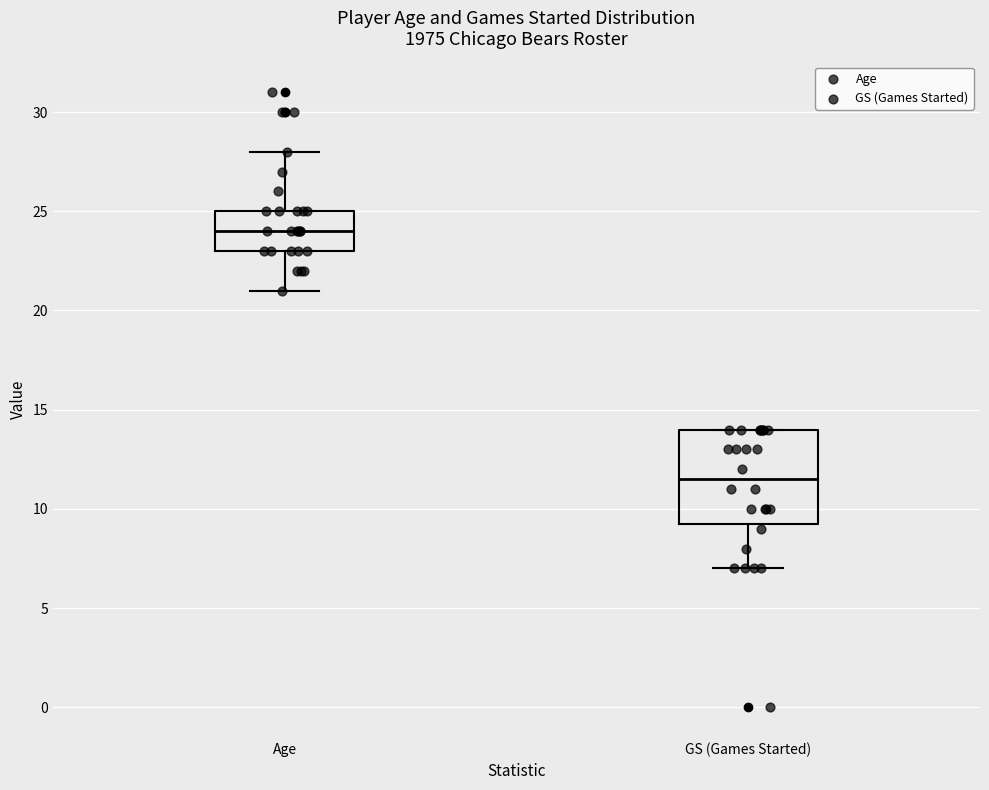

Reading left to right, read every box against the y-axis: the position of its median line, the range the box covers, and the ends of its whiskers. The values are not printed on the chart, so give them approximately, as read against the axis.

Age: median 24.0, box 23.0 to 25.0, whiskers 21.0 to 28.0
GS (Games Started): median 11.5, box 9.5 to 14.0, whiskers 7.0 to 14.0